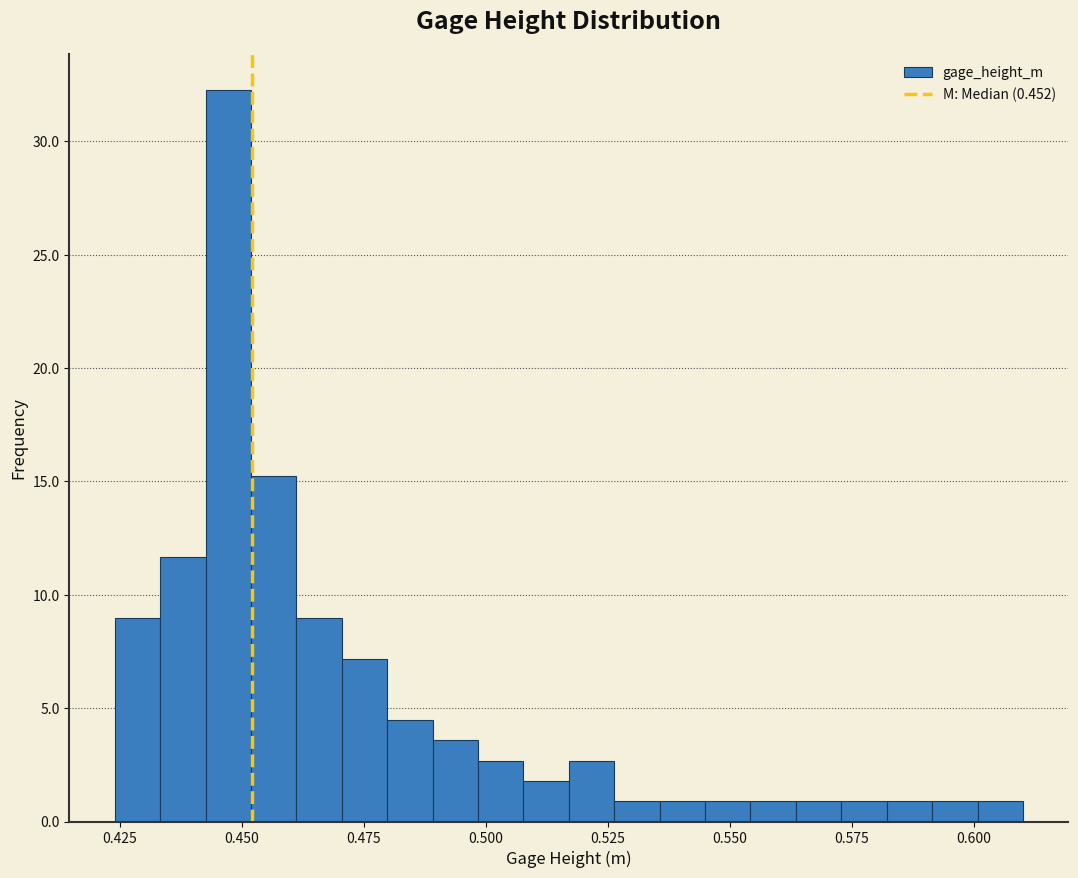

Around what value on the x-axis is the tallest bar? Give the approximate position of its centre, as read against the axis.

0.445